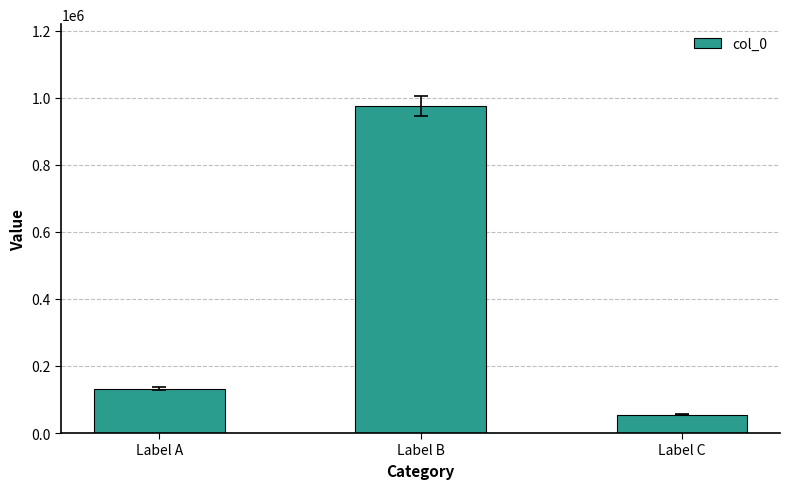

What is the smallest value displayed?

54978